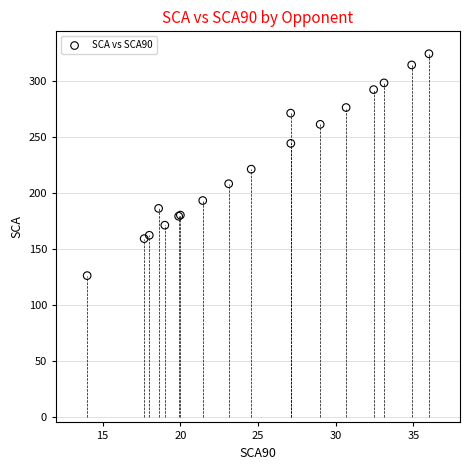

What Y value in the scatter plot is closest to 225?

221